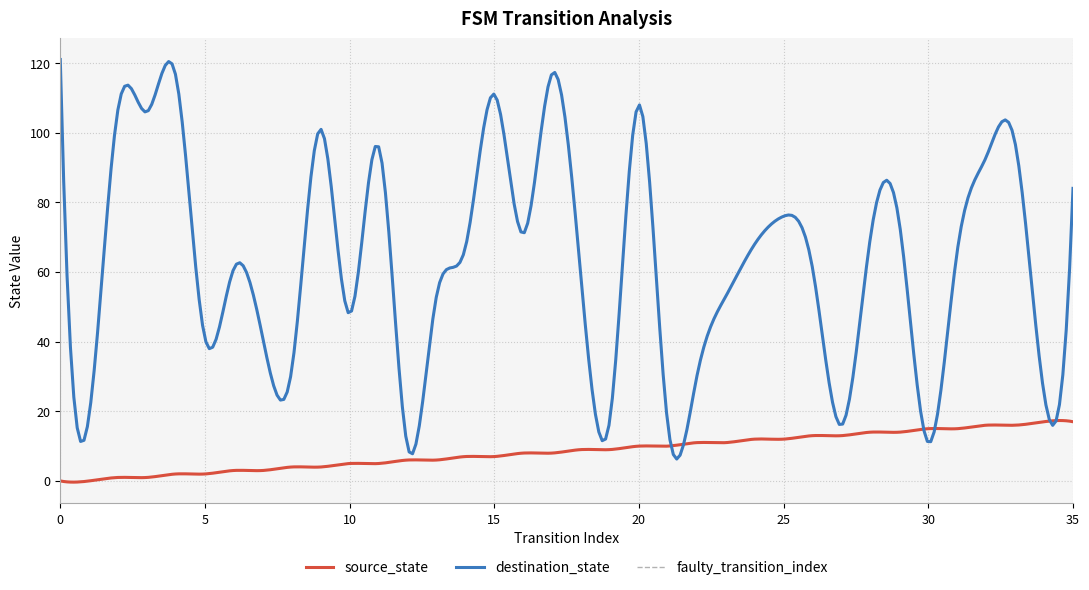

The value of source_state at 15 is 11. True or false?

False